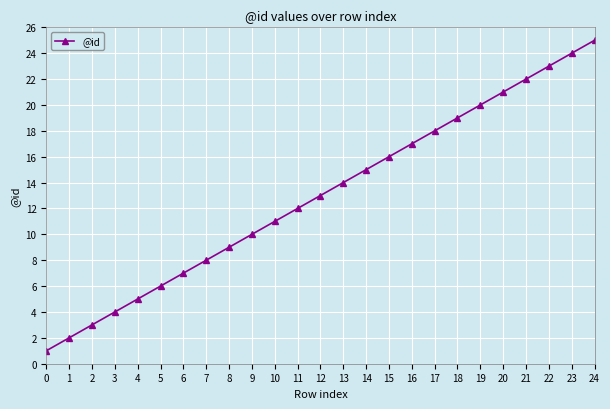

What is the minimum value shown in the chart?

1